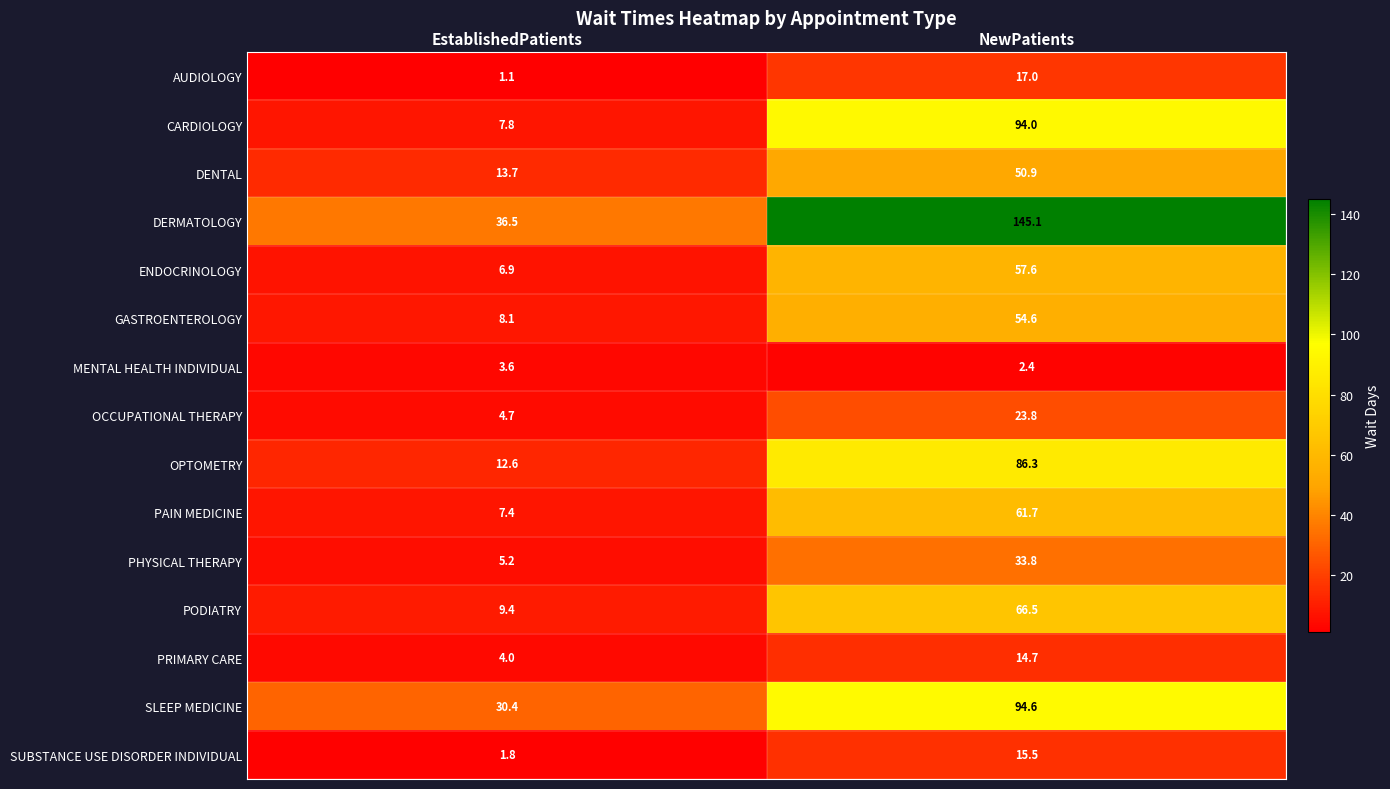

Which series changed the most between EstablishedPatients and NewPatients?

DERMATOLOGY